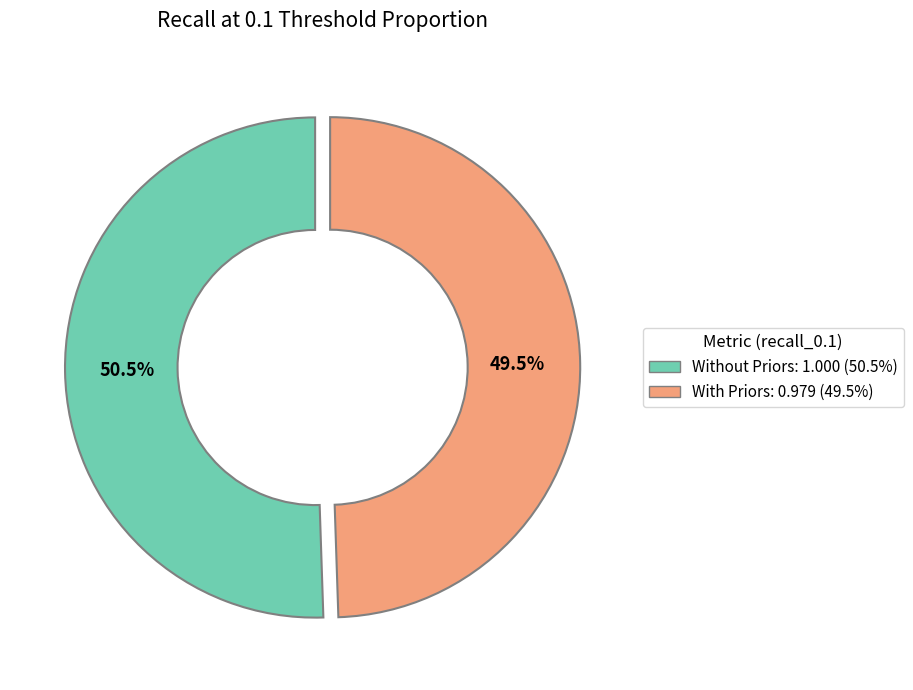

How many segments does this pie chart have?

2